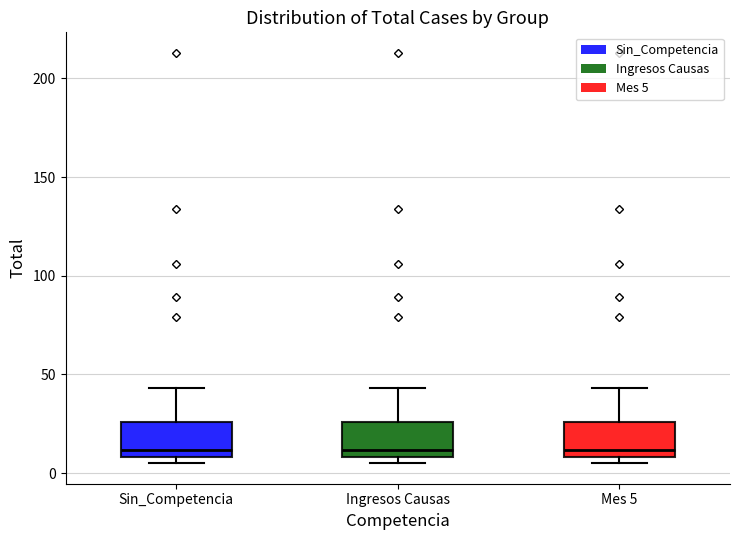

Reading left to right, read every box against the y-axis: the position of its median line, the range the box covers, and the ends of its whiskers. The values are not printed on the chart, so give them approximately, as read against the axis.

Sin_Competencia: median 10 (just above the box's lower edge), box 10 to 25, whiskers 5 to 45
Ingresos Causas: median 10 (just above the box's lower edge), box 10 to 25, whiskers 5 to 45
Mes 5: median 10 (just above the box's lower edge), box 10 to 25, whiskers 5 to 45